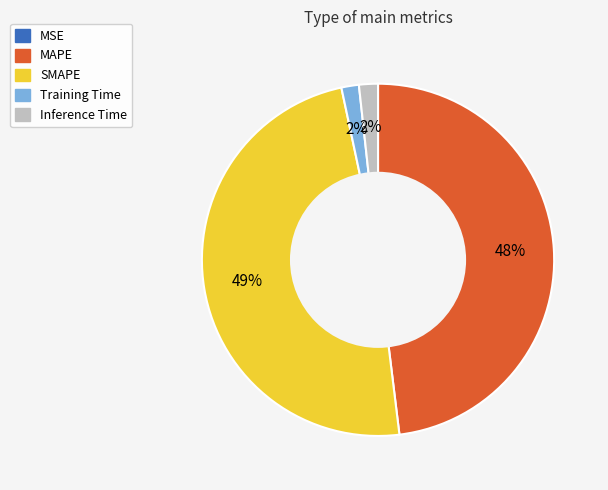

True or false: MAPE accounts for 55% of the total.

False